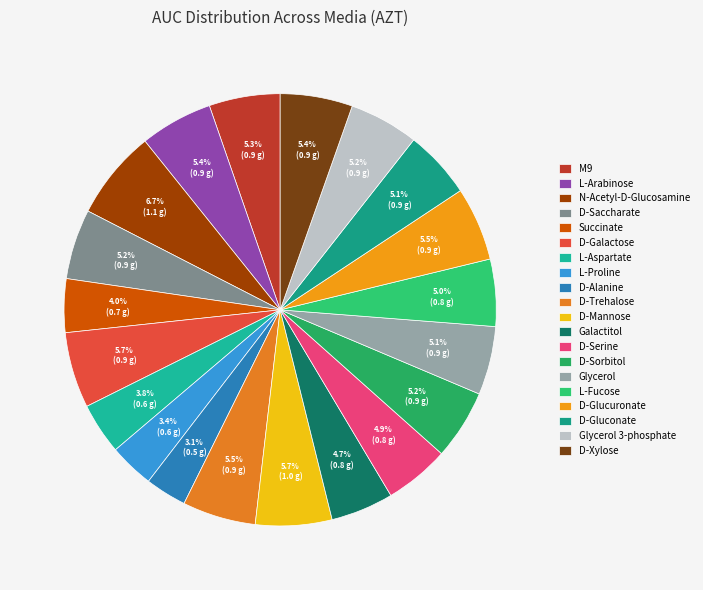

To the nearest percent, what is the average slice percentage?

5%